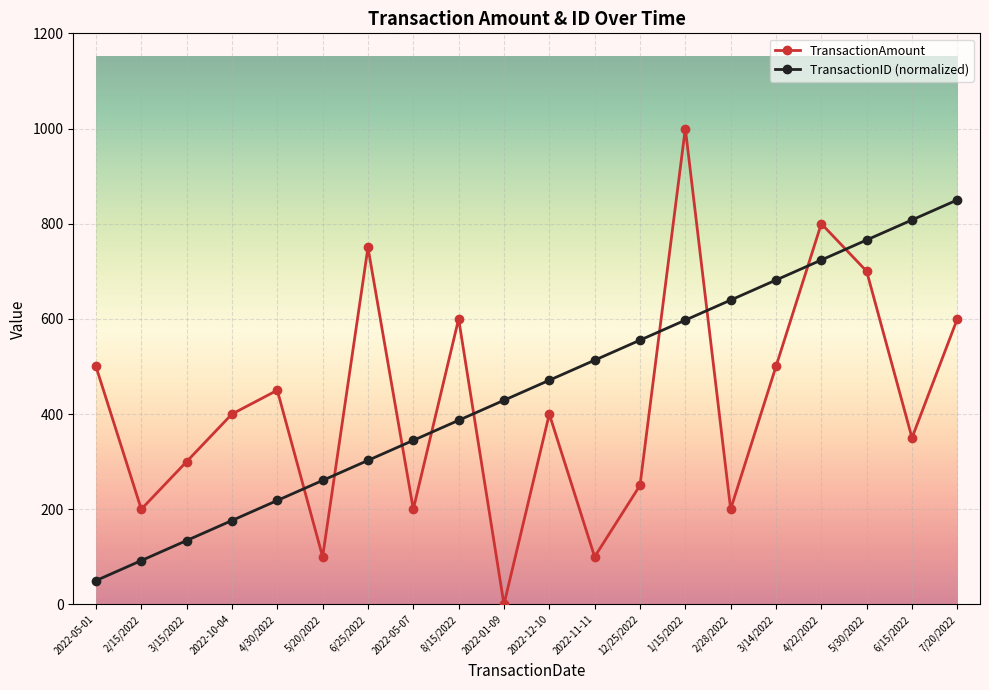

What is the total value across all series at 5/30/2022?

1465.8